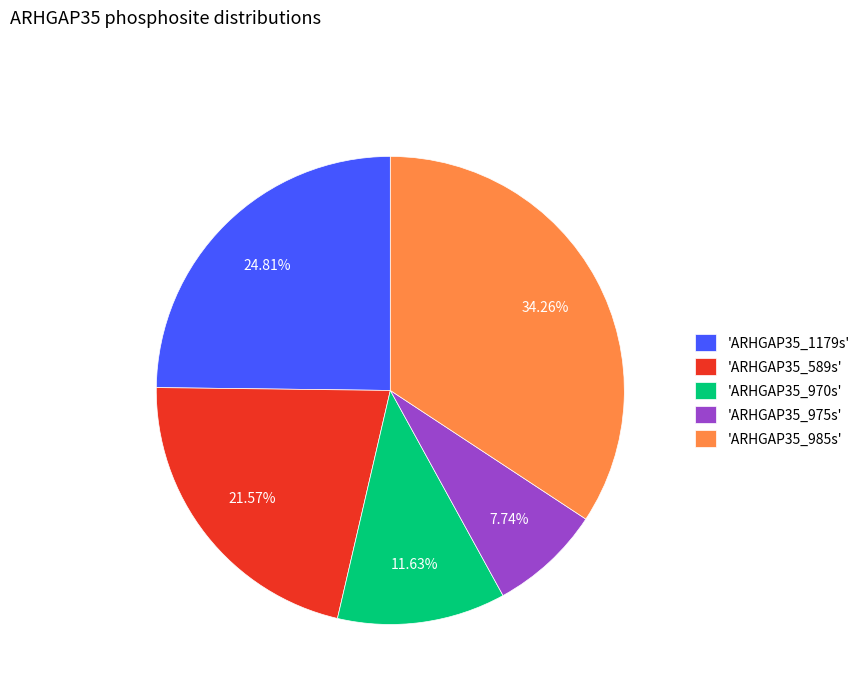

Rank the categories by value from highest to lowest.

'ARHGAP35_985s', 'ARHGAP35_1179s', 'ARHGAP35_589s', 'ARHGAP35_970s', 'ARHGAP35_975s'